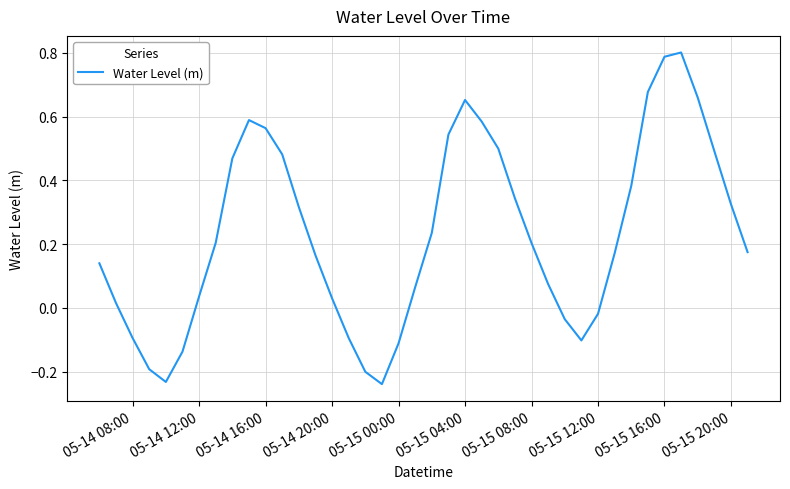

How many values are above zero?

29